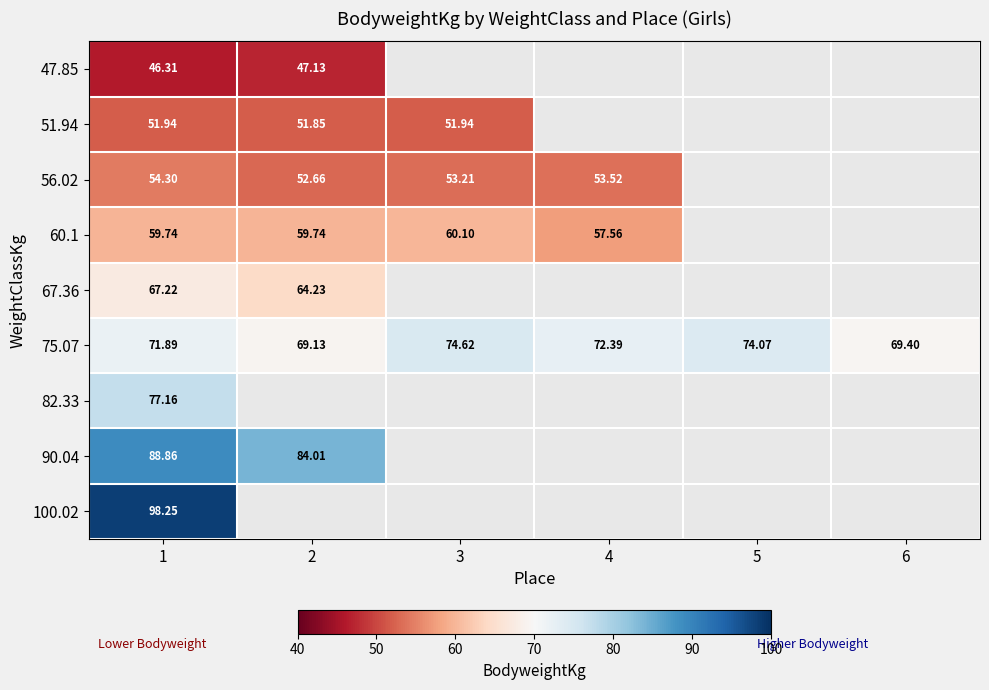

Which has a higher value, 4 or 3?

3